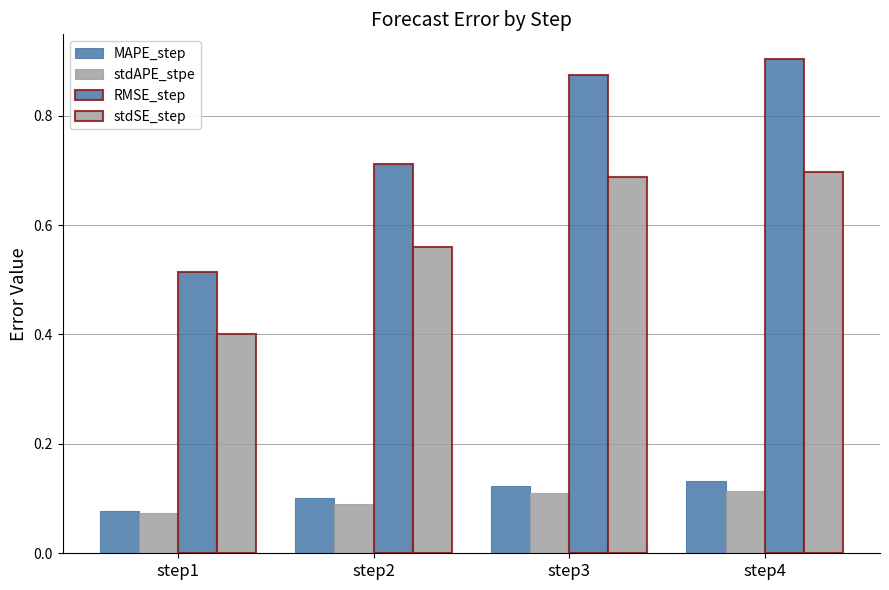

How many bars are there in each group?

4